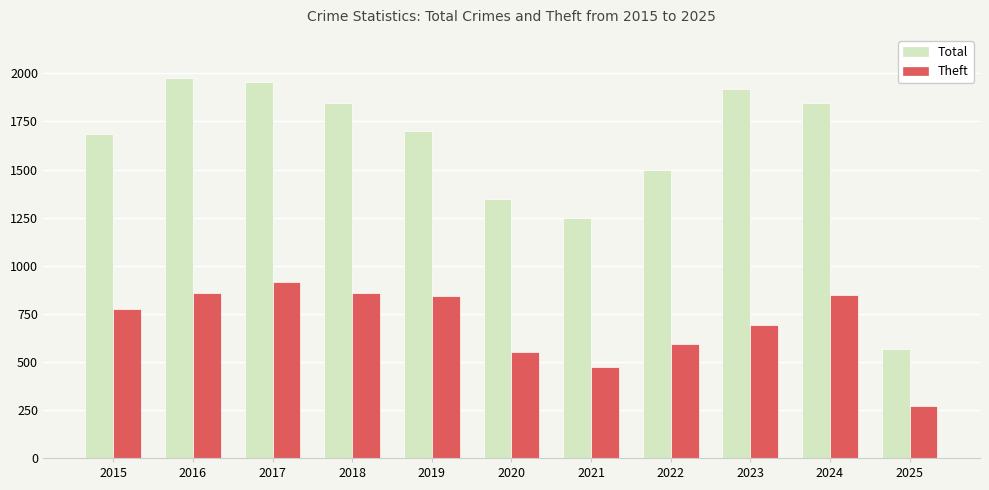

What is the average value of the Total series?

1599